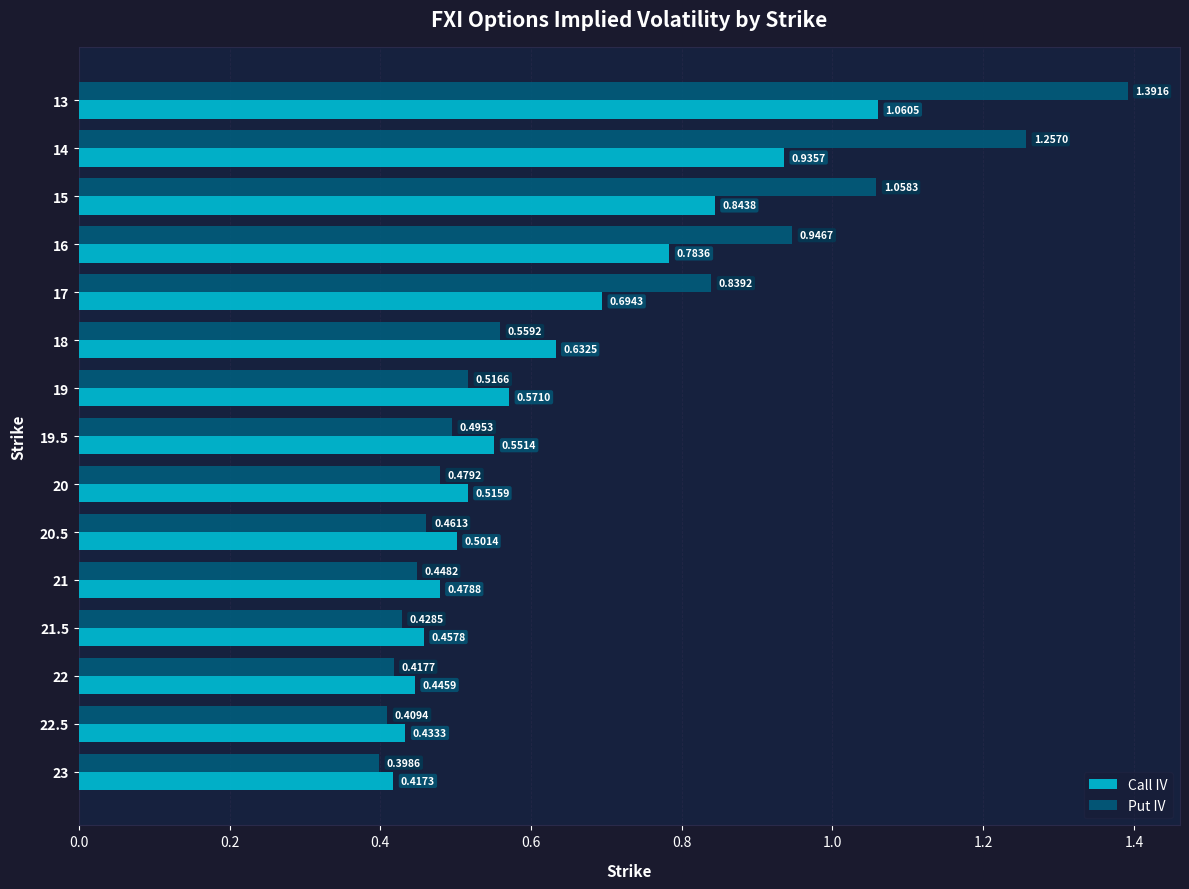

Which series has the widest spread of values?

Put IV